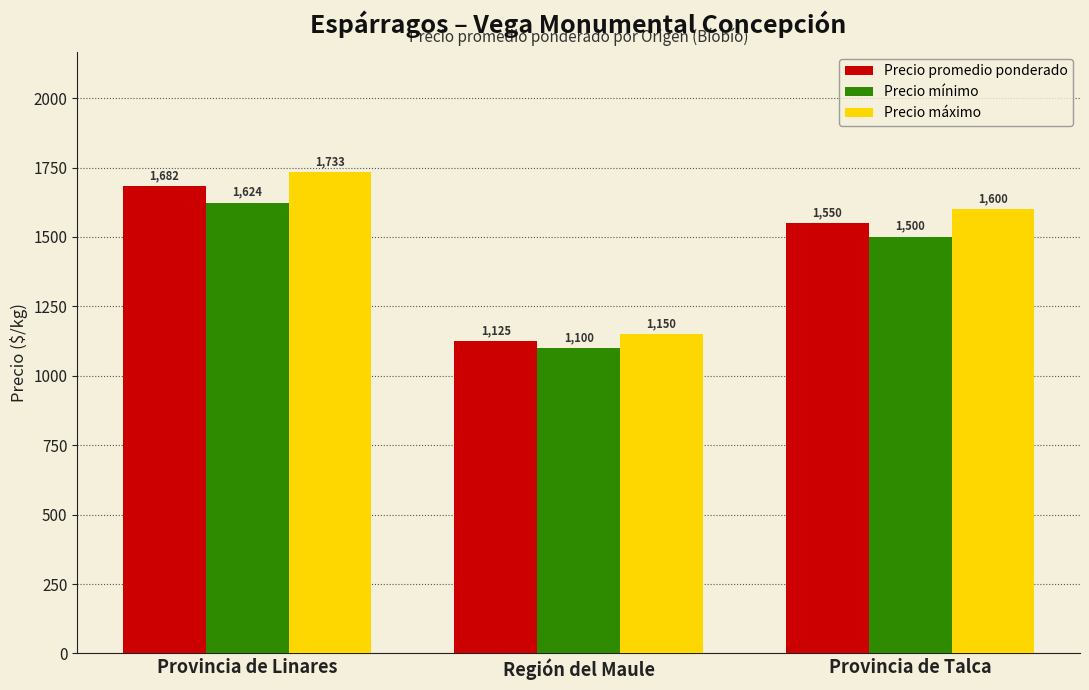

Rank the series by their maximum value, from lowest to highest.

Precio mínimo, Precio promedio ponderado, Precio máximo